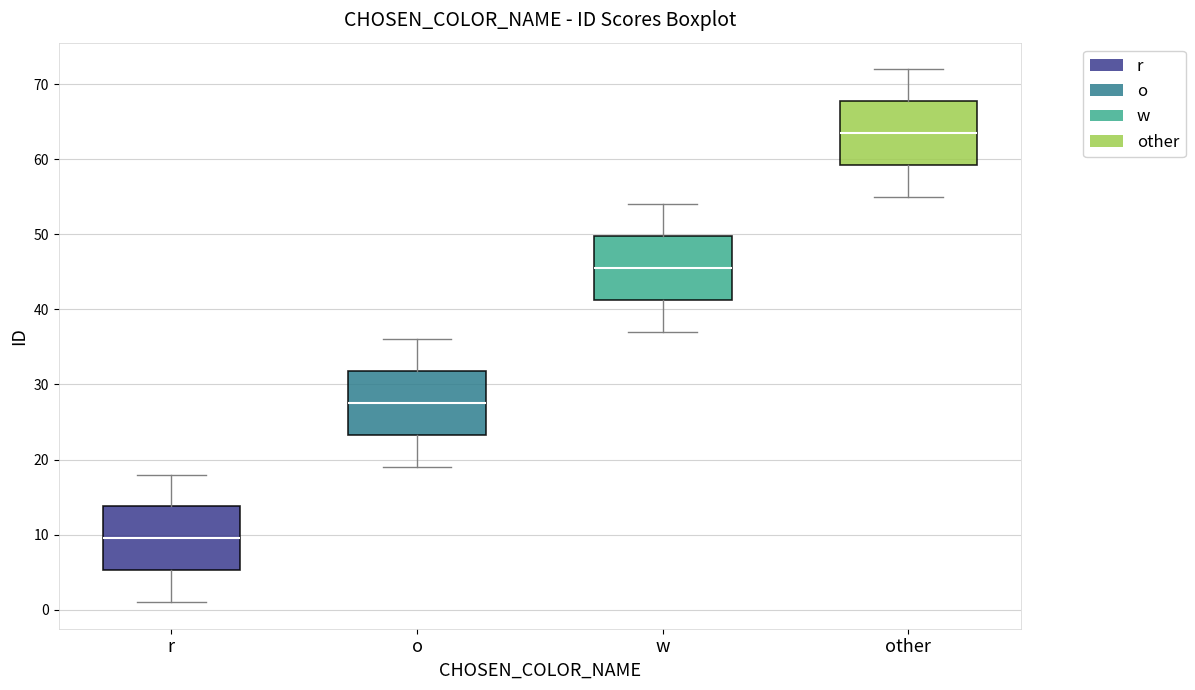

Reading left to right, transcribe this box plot: for each box, give where its median line is, the range the box spans, and where its two whiskers end, as read against the y-axis. The values are not printed on the chart, so give them approximately, as read against the axis.

r: median 10, box 5 to 14, whiskers 1 to 18
o: median 28, box 23 to 32, whiskers 19 to 36
w: median 46, box 41 to 50, whiskers 37 to 54
other: median 64, box 59 to 68, whiskers 55 to 72